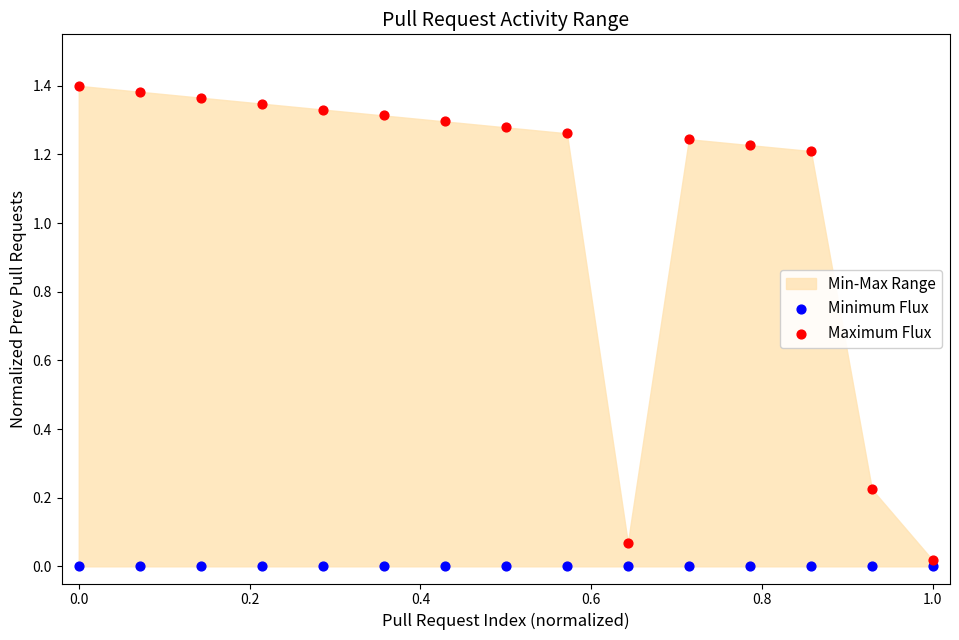

Which series contains the highest Y value?

Maximum Flux